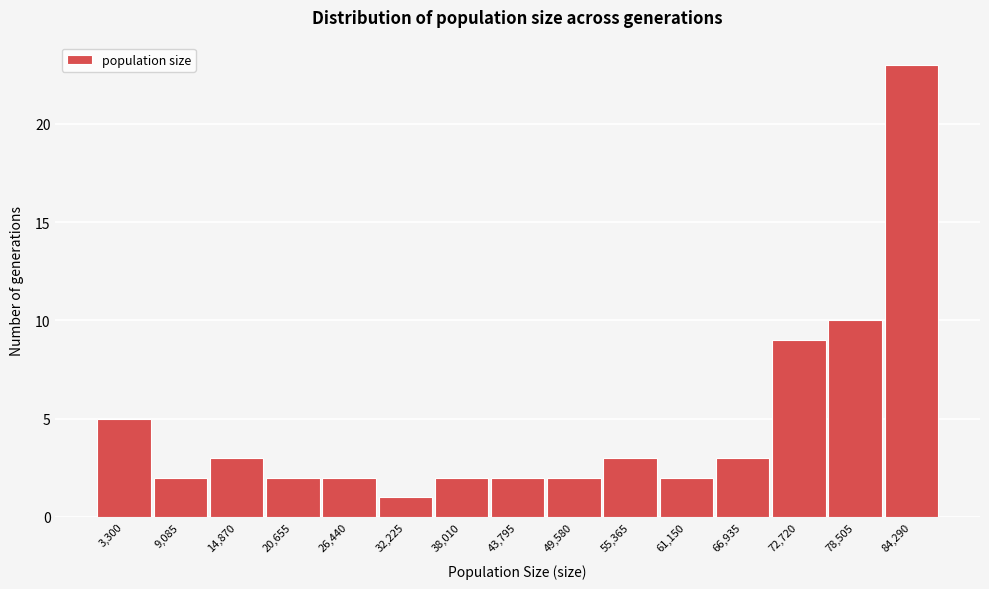

Reading left to right, transcribe all the data shown in this chart.

3,300=5	9,085=2	14,870=3	20,655=2	26,440=2	32,225=1	38,010=2	43,795=2	49,580=2	55,365=3	61,150=2	66,935=3	72,720=9	78,505=10	84,290=23